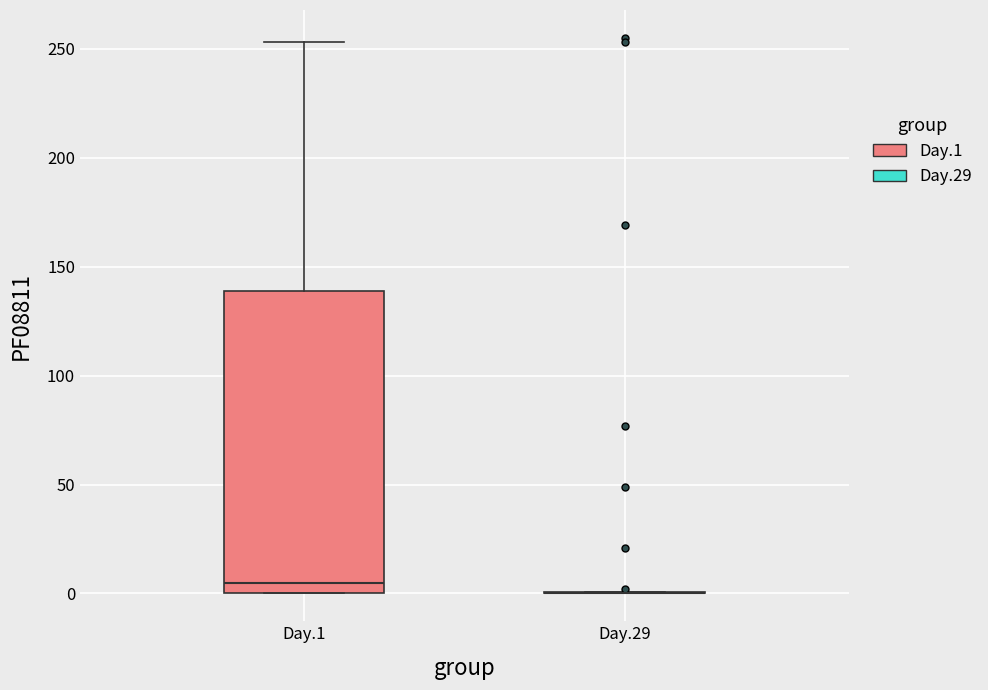

Where is the lower edge of the box for Day.1 on the y-axis? The values are not printed on the chart, so give them approximately, as read against the axis.

0